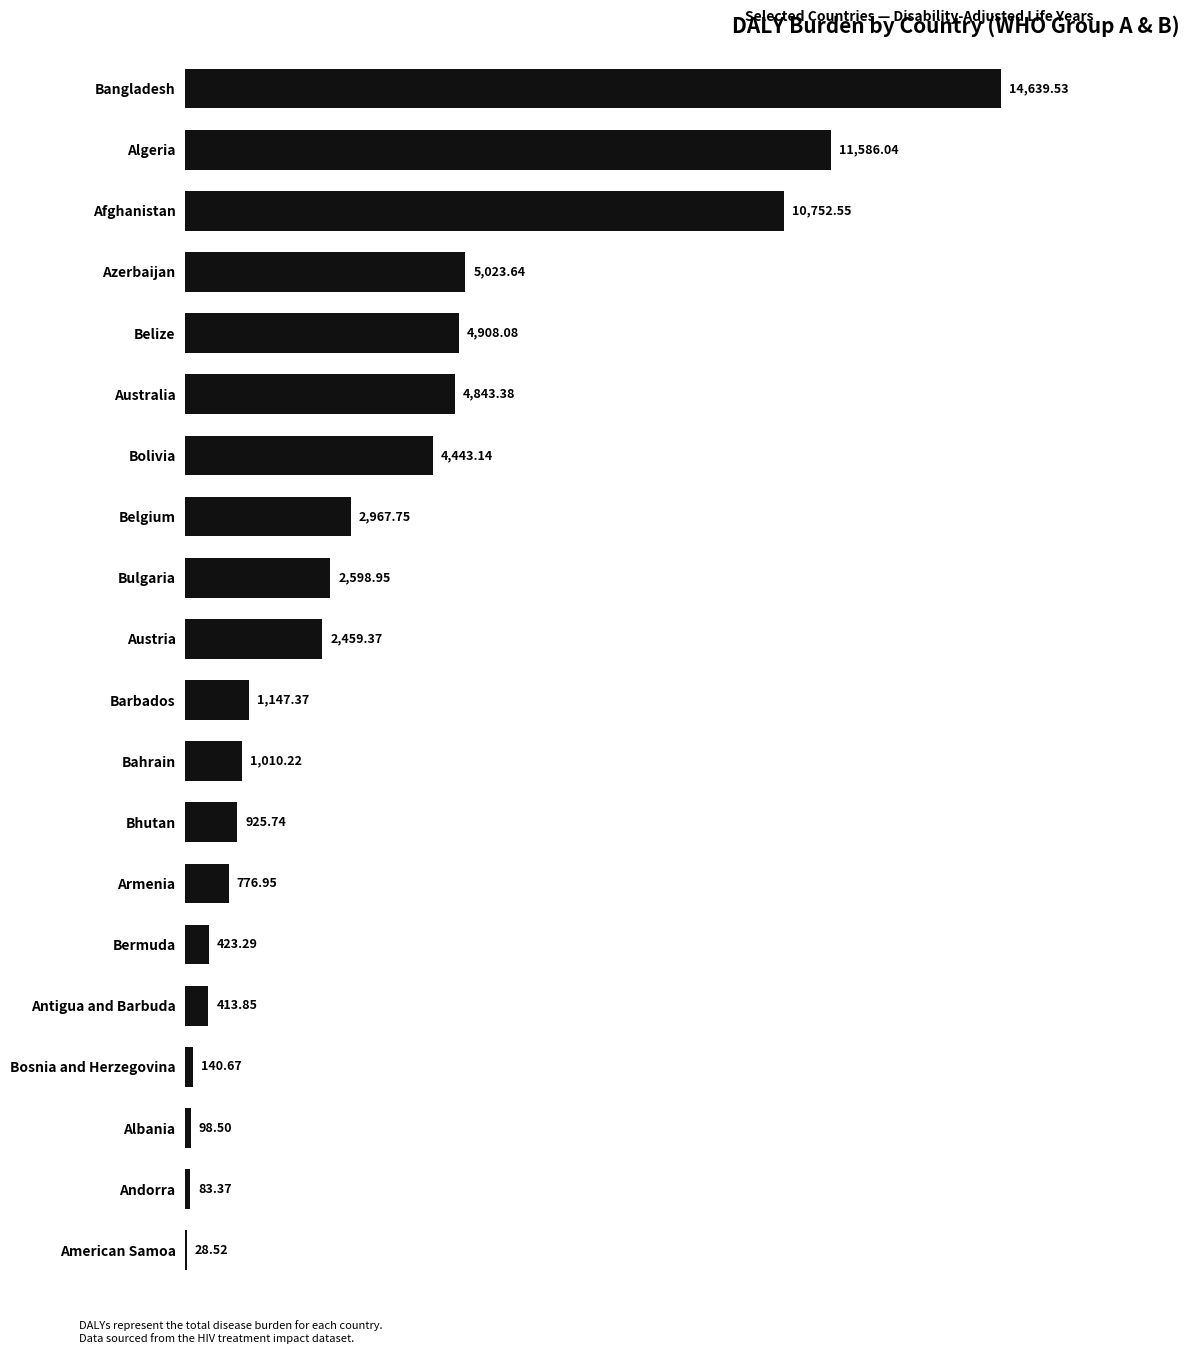

Where is the data nearest to the value 7334?

Azerbaijan